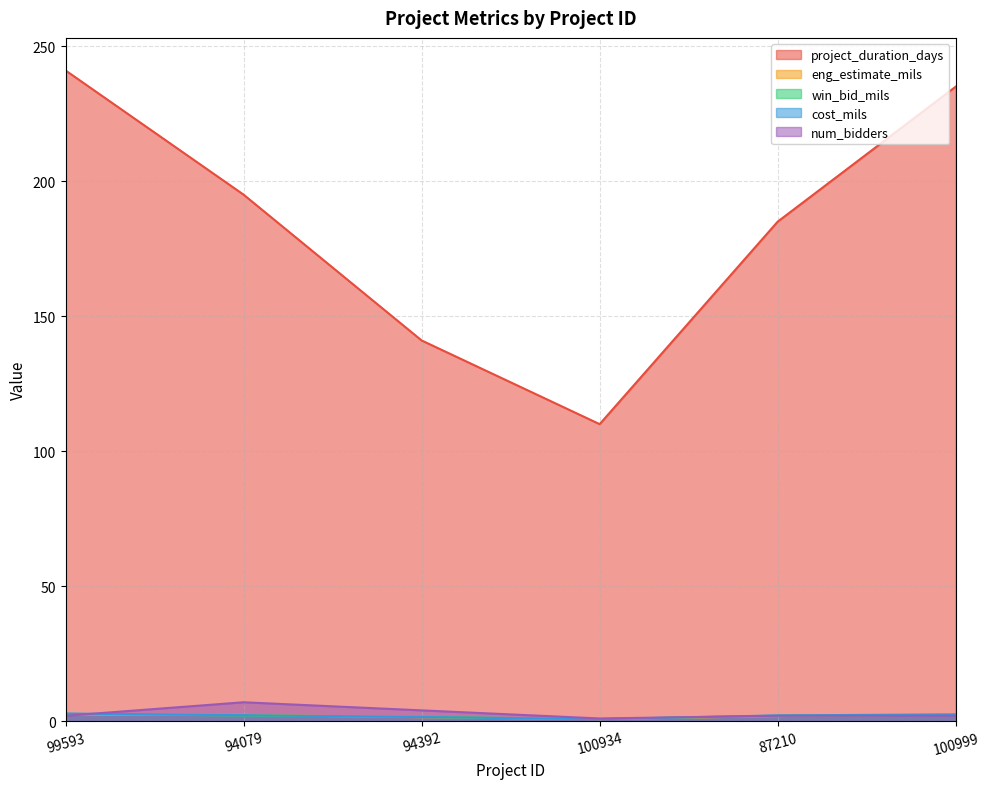

List the labels in order of cost_mils value, smallest first.

100934, 94392, 87210, 94079, 100999, 99593